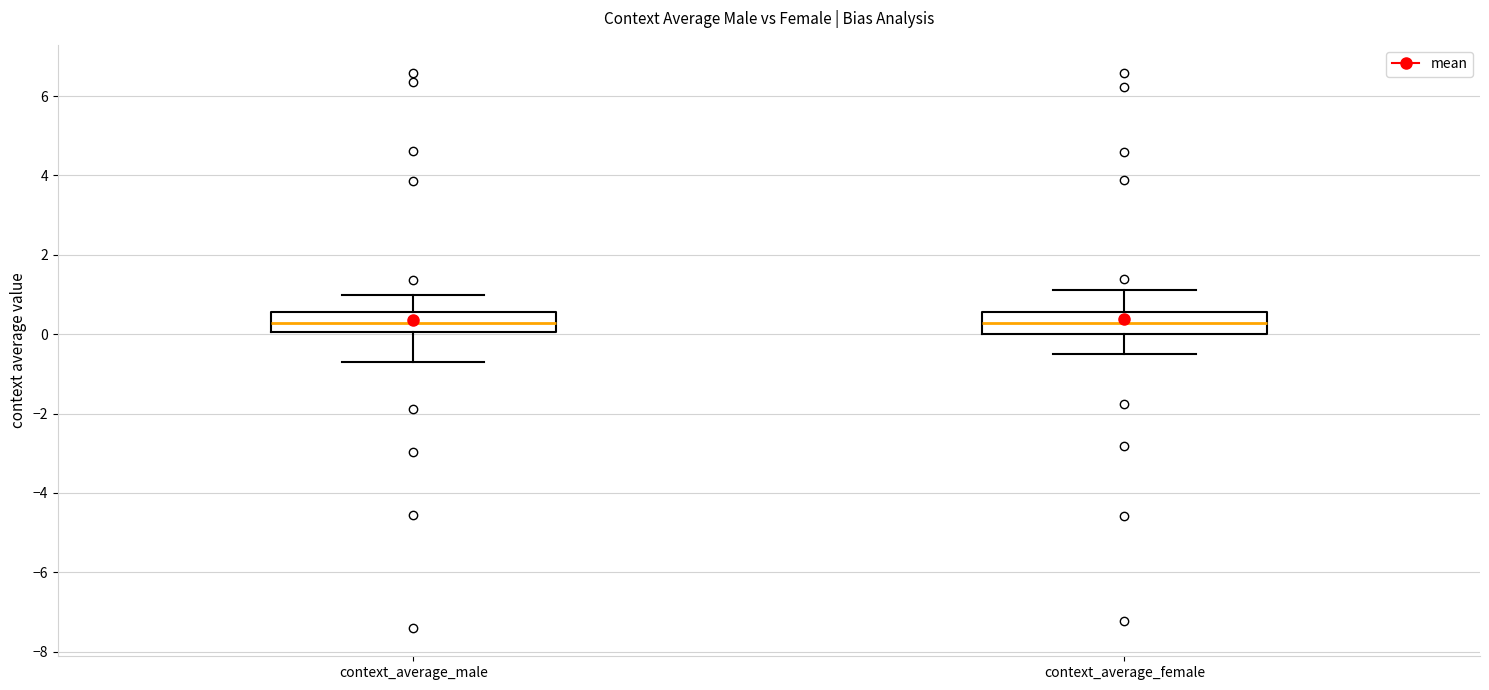

Reading left to right, read every box against the y-axis: the position of its median line, the range the box covers, and the ends of its whiskers. The values are not printed on the chart, so give them approximately, as read against the axis.

context_average_male: median 0.2, box 0.0 to 0.6, whiskers -0.6 to 1.0
context_average_female: median 0.2, box 0.0 to 0.6, whiskers -0.4 to 1.2